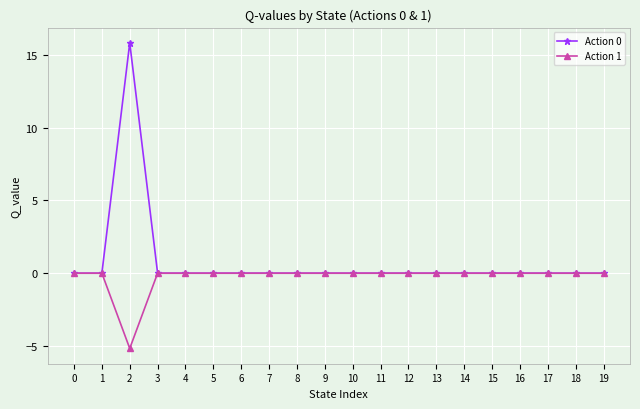

What is the greatest value displayed?

15.8